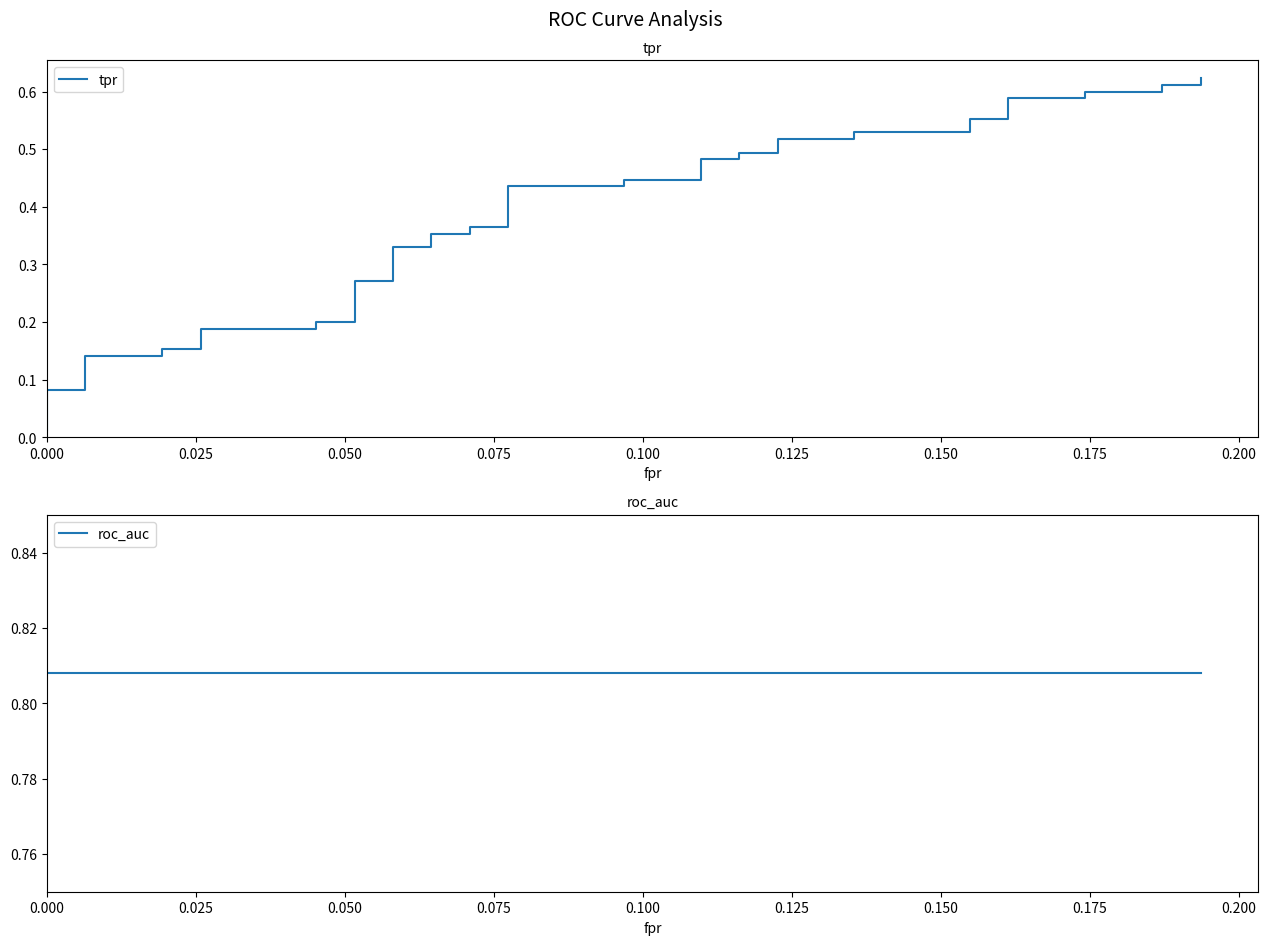

What is the value of the tpr point at the 30th from the left?

0.5